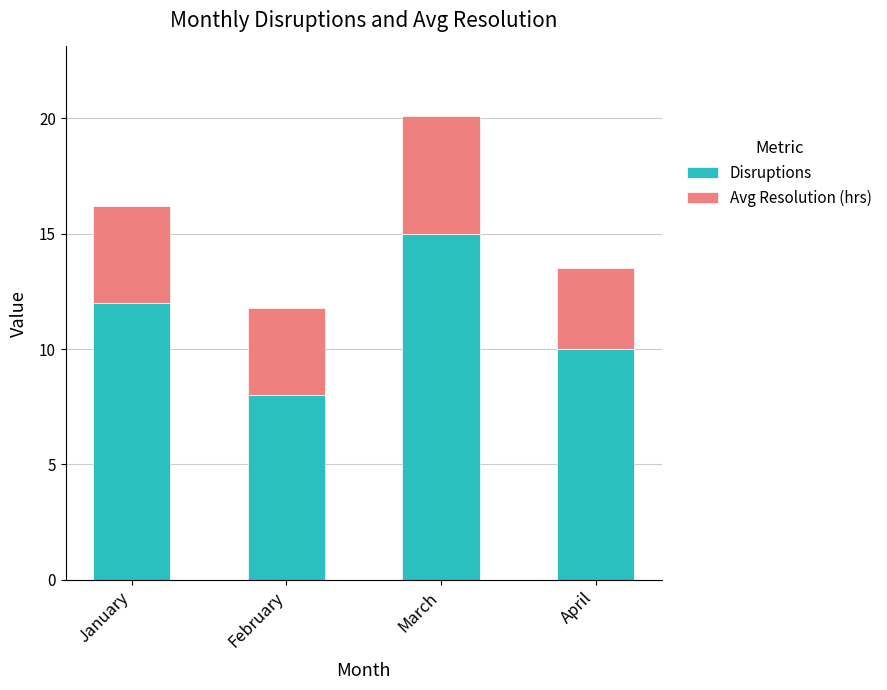

The value of Disruptions at March is 15.0. True or false?

True